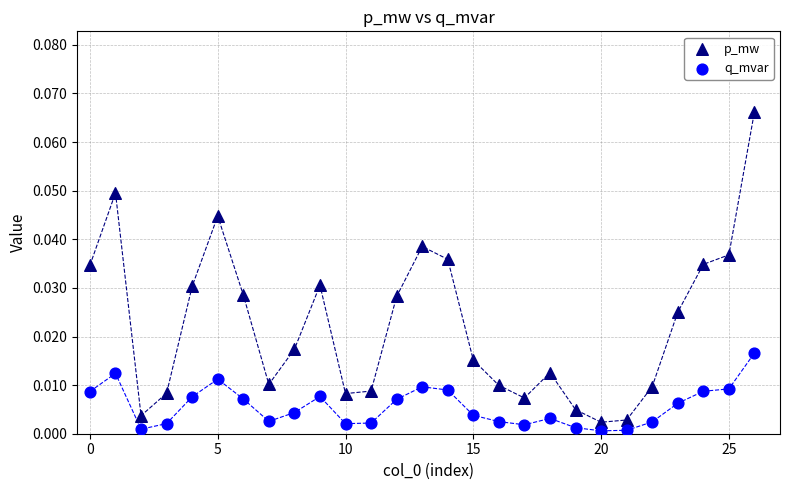

Which series contains the lowest Y value?

q_mvar